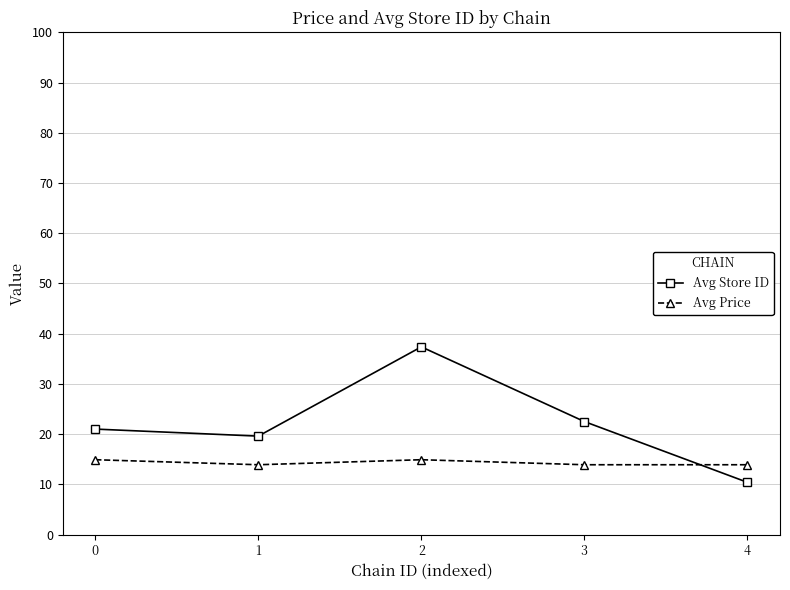

Is it true that Avg Price equals 22.8 at 3?

False